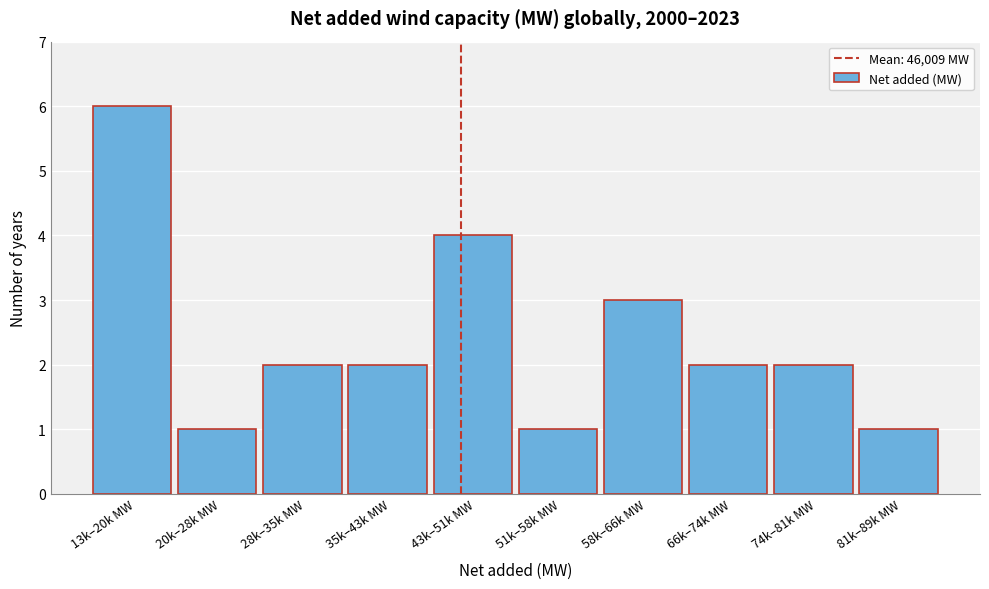

Reading left to right, what are all the values shown in this chart?

13k–20k MW=6	20k–28k MW=1	28k–35k MW=2	35k–43k MW=2	43k–51k MW=4	51k–58k MW=1	58k–66k MW=3	66k–74k MW=2	74k–81k MW=2	81k–89k MW=1